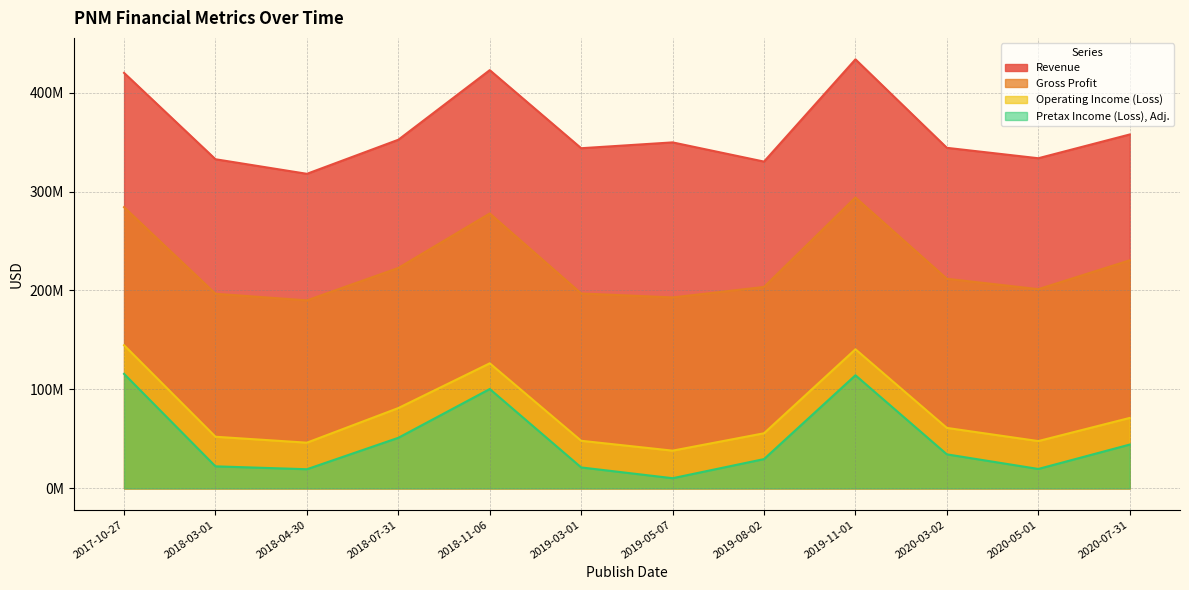

List the labels in order of Operating Income (Loss) value, smallest first.

2019-05-07, 2018-04-30, 2020-05-01, 2019-03-01, 2018-03-01, 2019-08-02, 2020-03-02, 2020-07-31, 2018-07-31, 2018-11-06, 2019-11-01, 2017-10-27